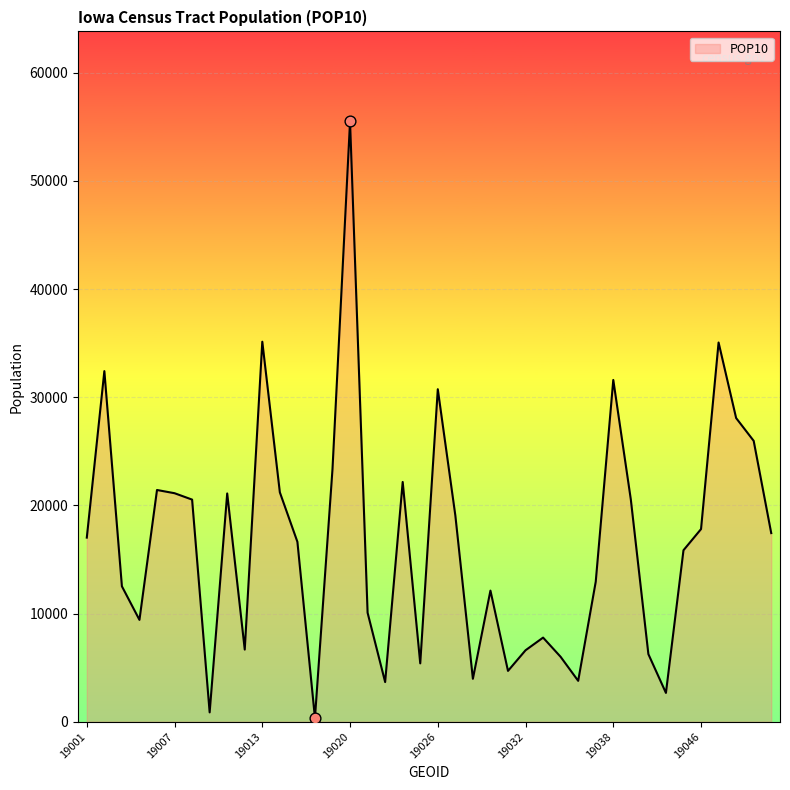

What is the greatest value displayed?

55493